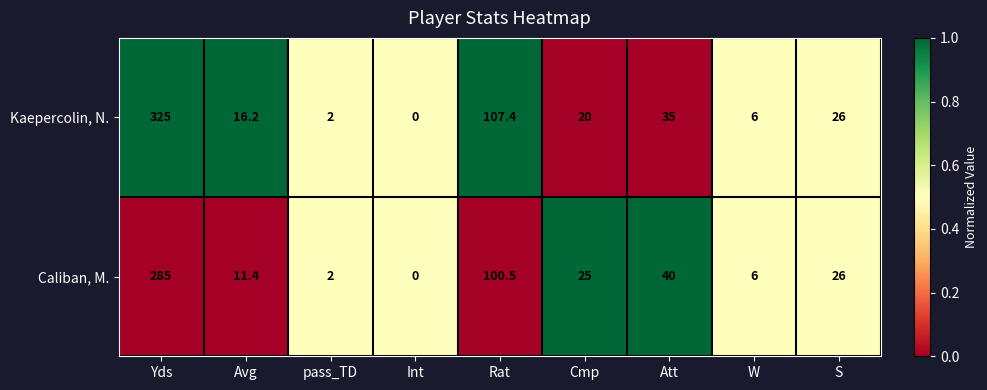

Reading left to right, extract all data points from this chart.

Kaepercolin, N.: Yds=325.0	Avg=16.2	pass_TD=2.0	Int=0.0	Rat=107.4	Cmp=20.0	Att=35.0	W=6.0	S=26.0
Caliban, M.: Yds=285.0	Avg=11.4	pass_TD=2.0	Int=0.0	Rat=100.5	Cmp=25.0	Att=40.0	W=6.0	S=26.0